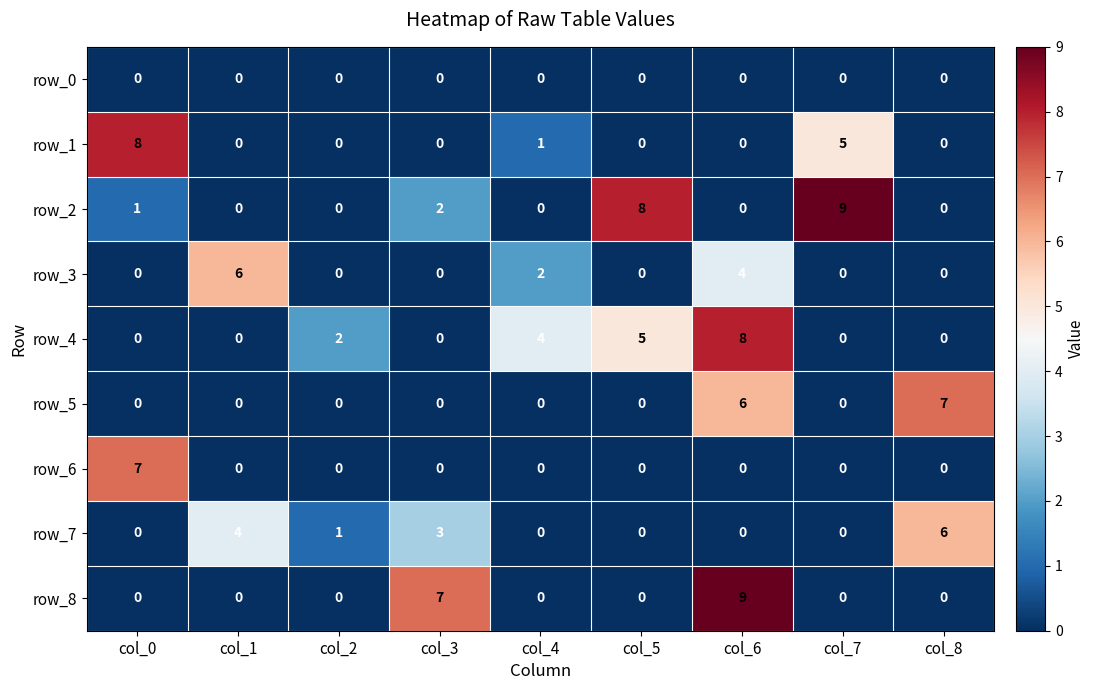

What is the sum of the row_2 values at col_3 and col_5?

10